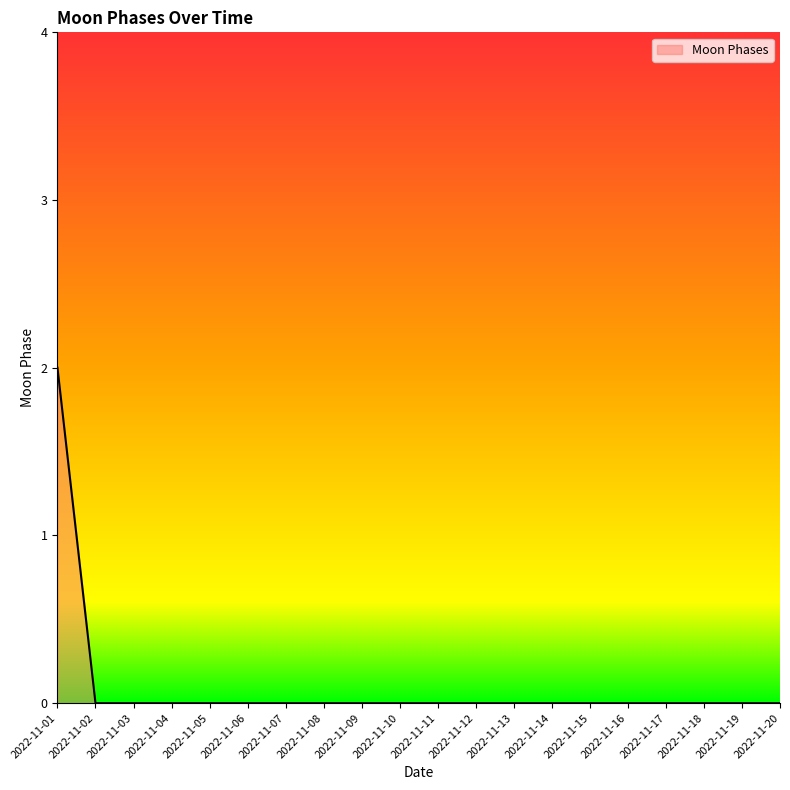

How many lines are shown in the chart?

1